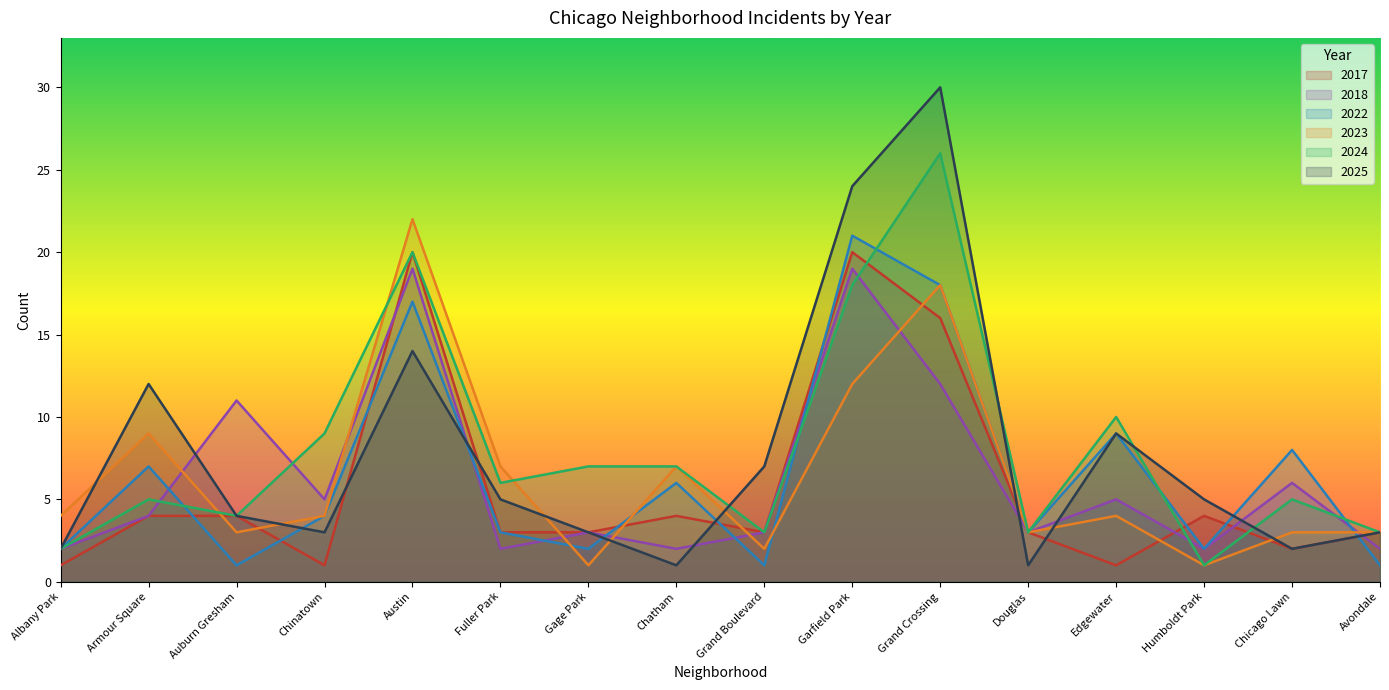

What position from the right is Grand Crossing?

6